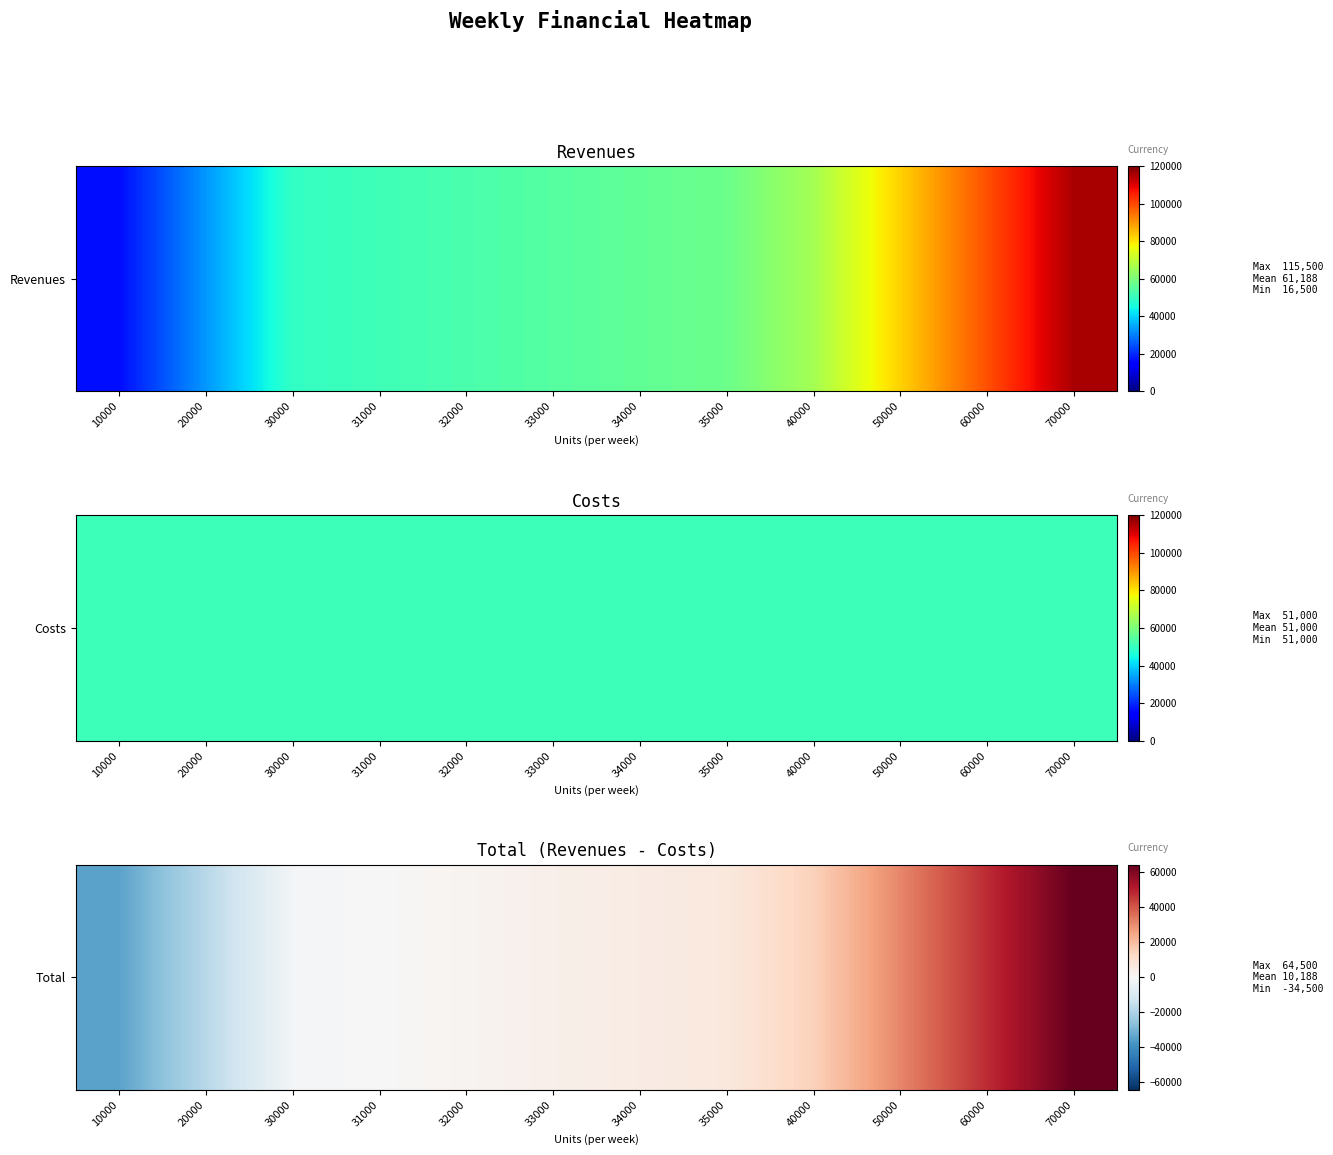

What is the minimum value shown in the chart?

-34500